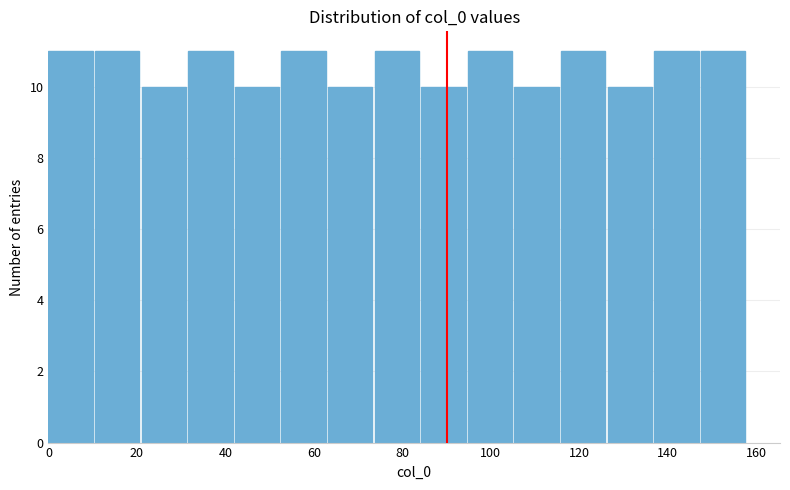

Reading left to right, transcribe this chart: for each bar, give the range it covers on the x-axis and its height. Neither the bar edges nor the heights are printed on the chart, so give them approximately, as read against the axes.

0 to 10: 11
10 to 22: 11
22 to 32: 10
32 to 42: 11
42 to 52: 10
52 to 64: 11
64 to 74: 10
74 to 84: 11
84 to 94: 10
94 to 106: 11
106 to 116: 10
116 to 126: 11
126 to 136: 10
136 to 148: 11
148 to 158: 11